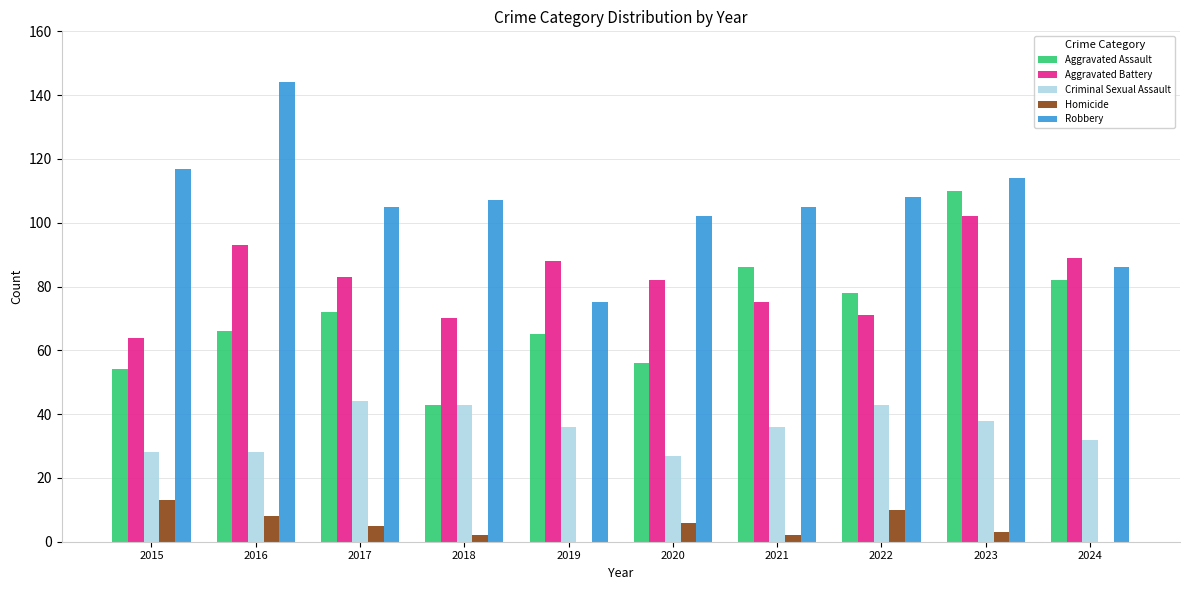

Is it true that Aggravated Assault equals 18 at 2018?

False